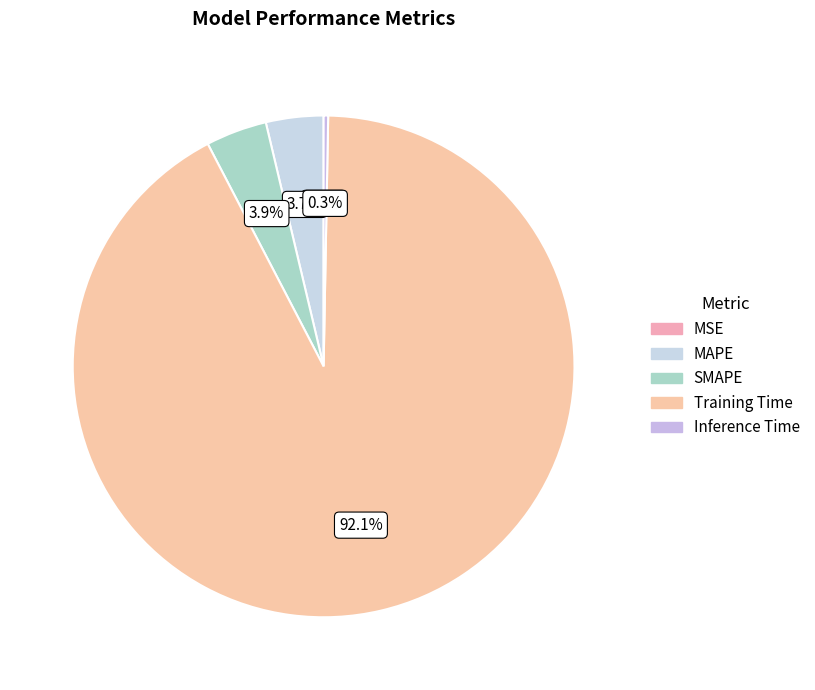

Which slice is the largest?

Training Time